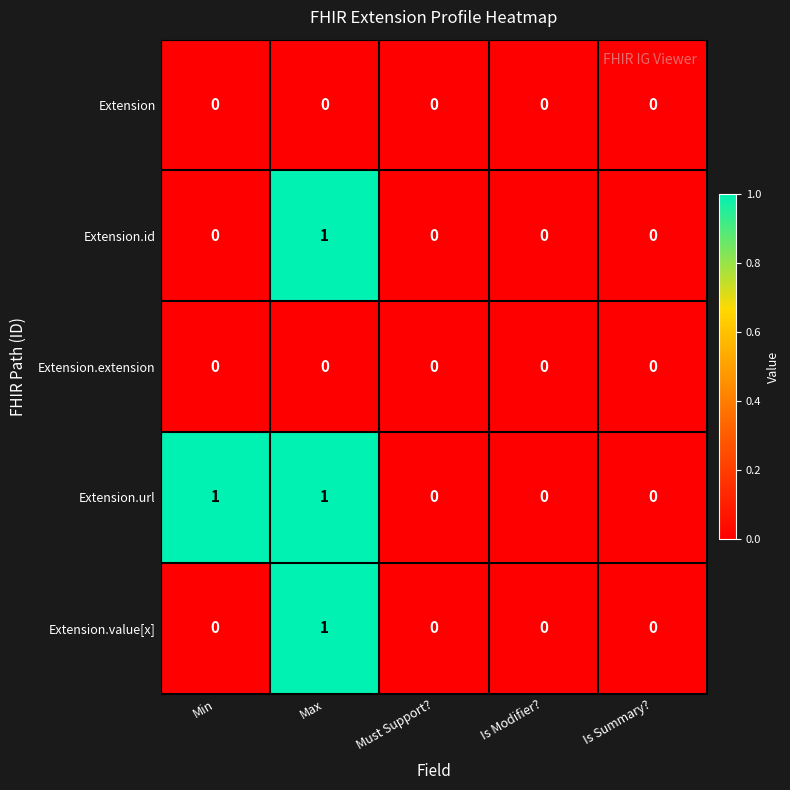

How many series are shown in this chart?

5